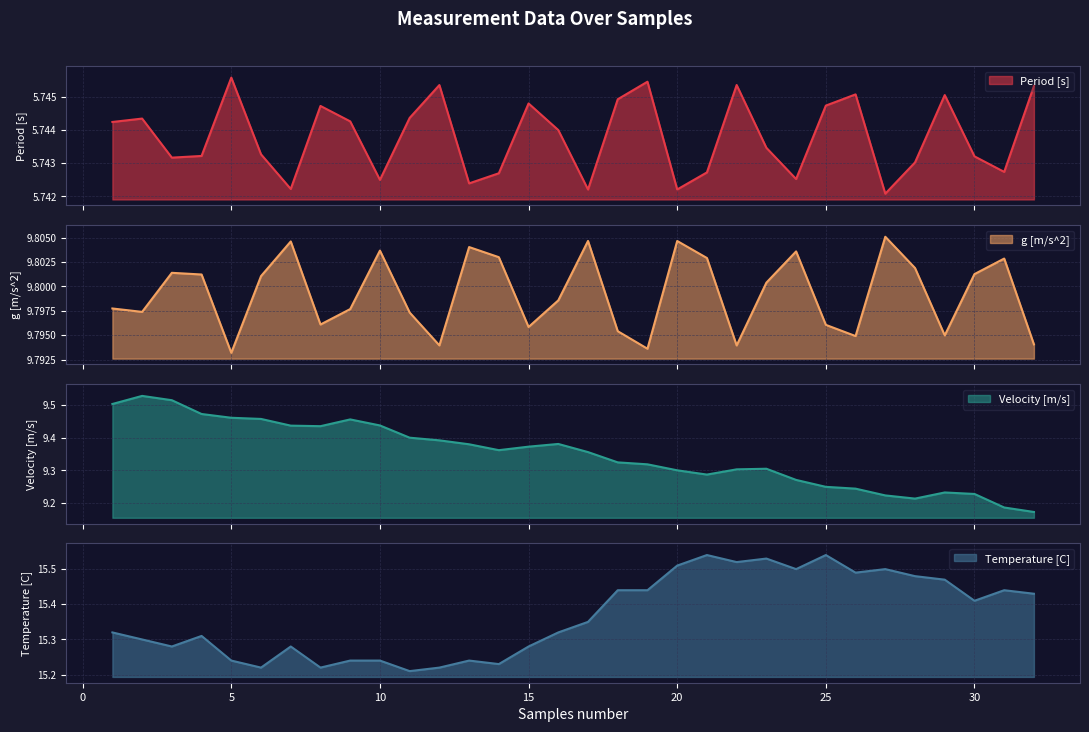

Rank the series by their maximum value, from lowest to highest.

Period [s], Velocity [m/s], g [m/s^2], Temperature [C]